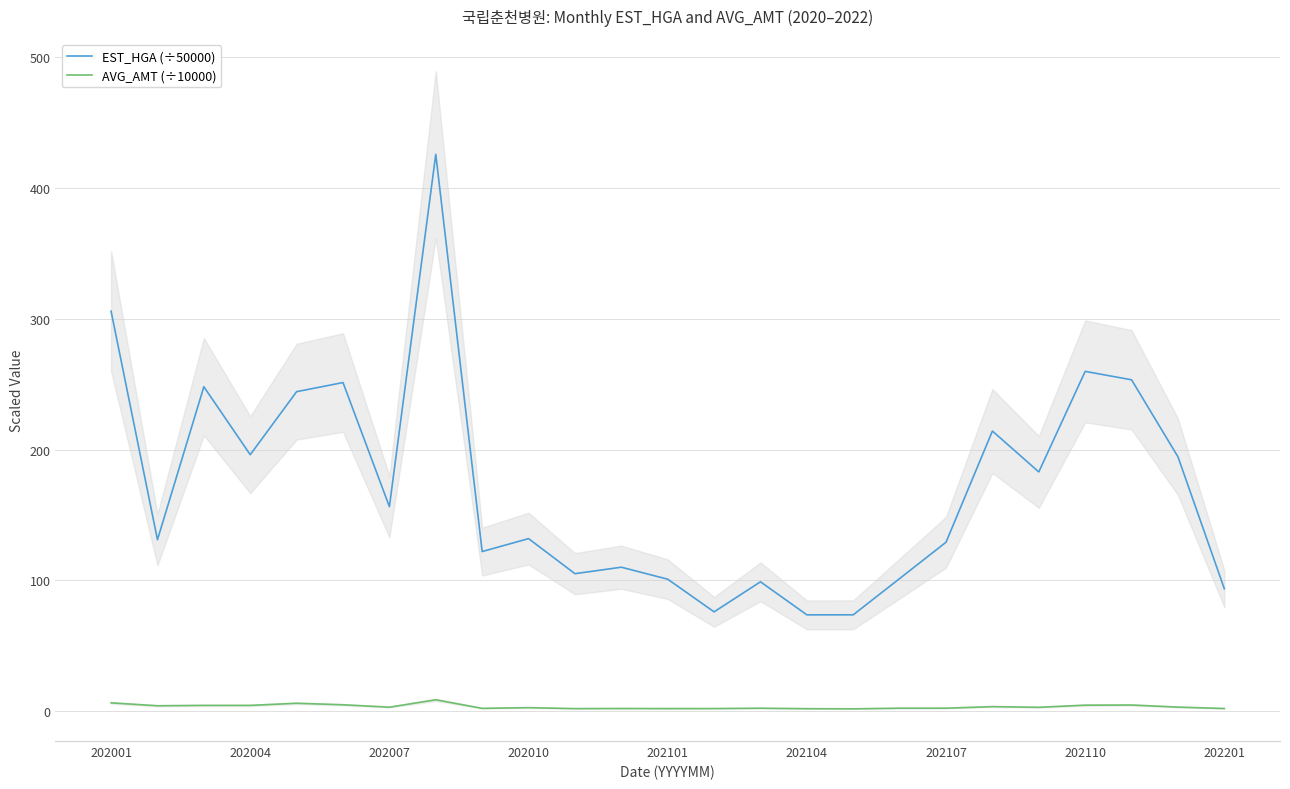

At which label does AVG_AMT (÷10000) first exceed 2?

202001